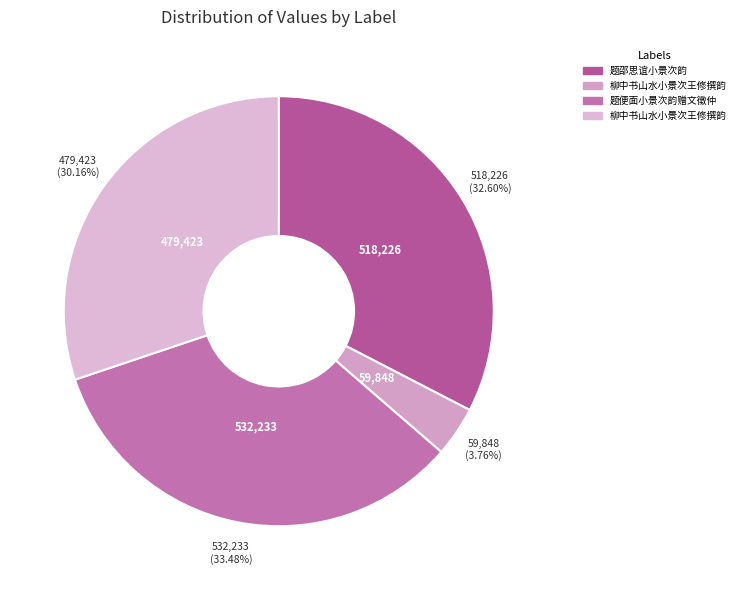

Rank the categories by value from lowest to highest.

柳中书山水小景次王修撰韵, 柳中书山水小景次王修撰韵, 题邵思谊小景次韵, 题便面小景次韵赠文徵仲